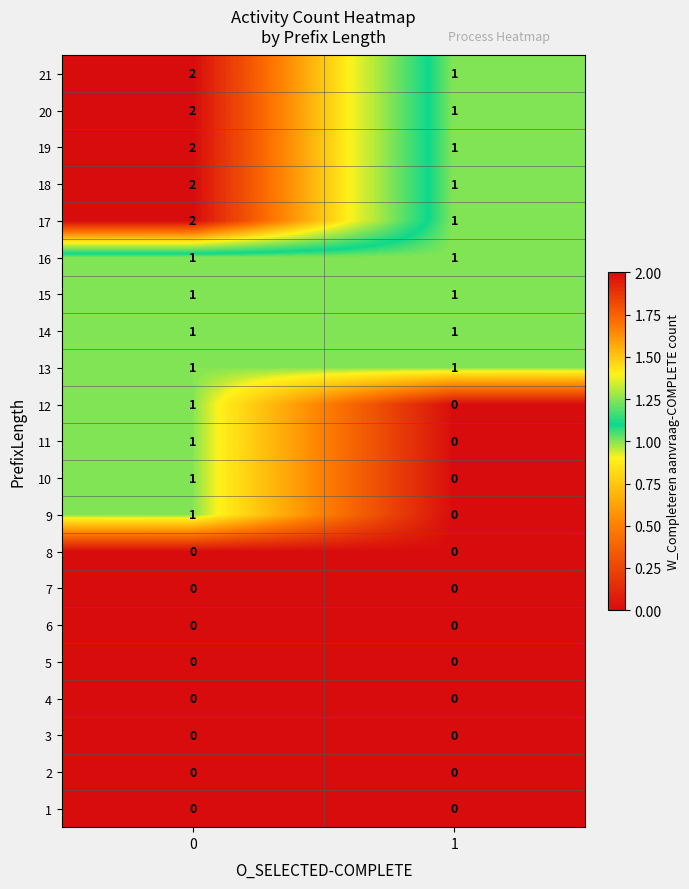

List the labels in order of 11 value, smallest first.

1, 0